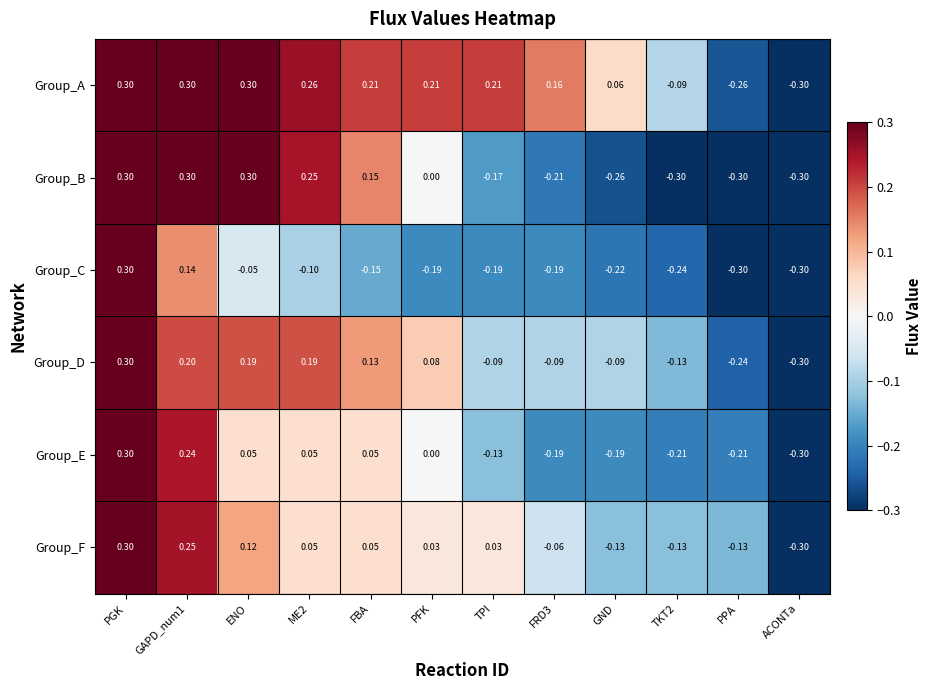

Which series has the largest total across all categories?

Group_A